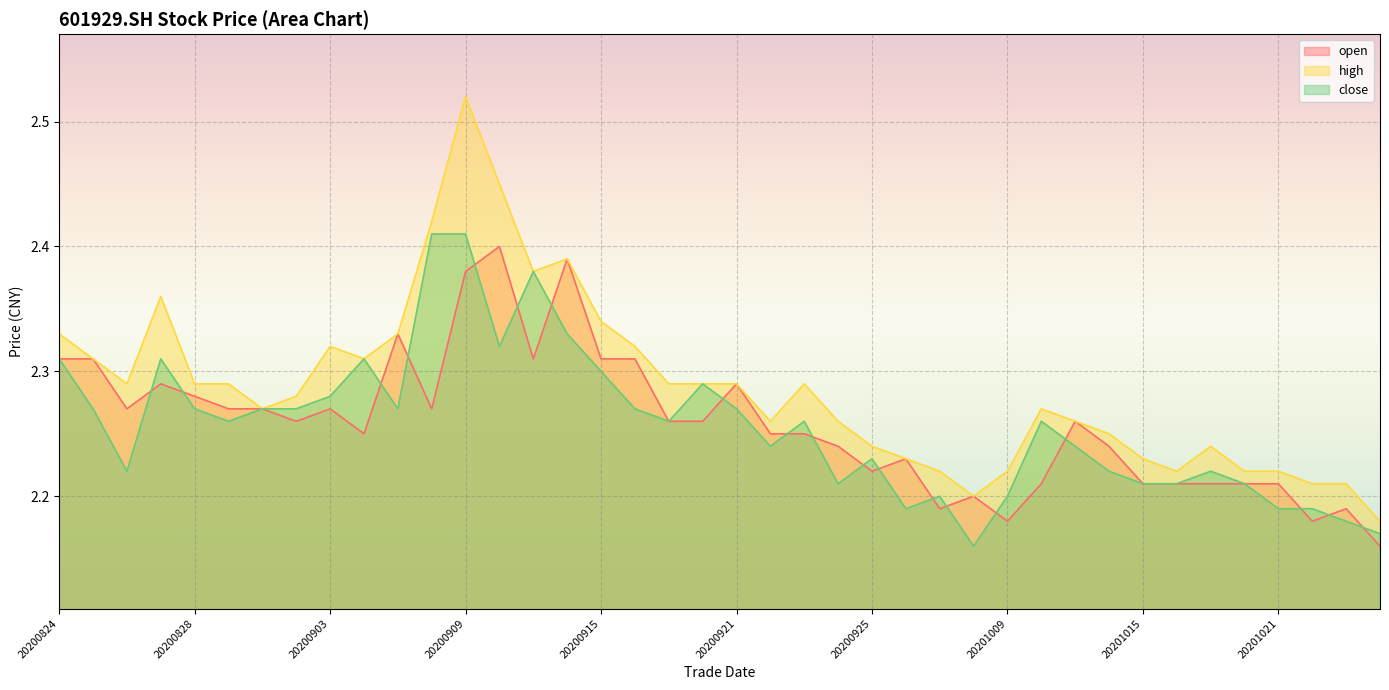

Reading left to right, list all the values displayed in this chart.

open: 2.3	2.3	2.3	2.3	2.3	2.3	2.3	2.3	2.3	2.2	2.3	2.3	2.4	2.4	2.3	2.4	2.3	2.3	2.3	2.3	2.3	2.2	2.2	2.2	2.2	2.2	2.2	2.2	2.2	2.2	2.3	2.2	2.2	2.2	2.2	2.2	2.2	2.2	2.2	2.2
high: 2.3	2.3	2.3	2.4	2.3	2.3	2.3	2.3	2.3	2.3	2.3	2.4	2.5	2.5	2.4	2.4	2.3	2.3	2.3	2.3	2.3	2.3	2.3	2.3	2.2	2.2	2.2	2.2	2.2	2.3	2.3	2.2	2.2	2.2	2.2	2.2	2.2	2.2	2.2	2.2
close: 2.3	2.3	2.2	2.3	2.3	2.3	2.3	2.3	2.3	2.3	2.3	2.4	2.4	2.3	2.4	2.3	2.3	2.3	2.3	2.3	2.3	2.2	2.3	2.2	2.2	2.2	2.2	2.2	2.2	2.3	2.2	2.2	2.2	2.2	2.2	2.2	2.2	2.2	2.2	2.2